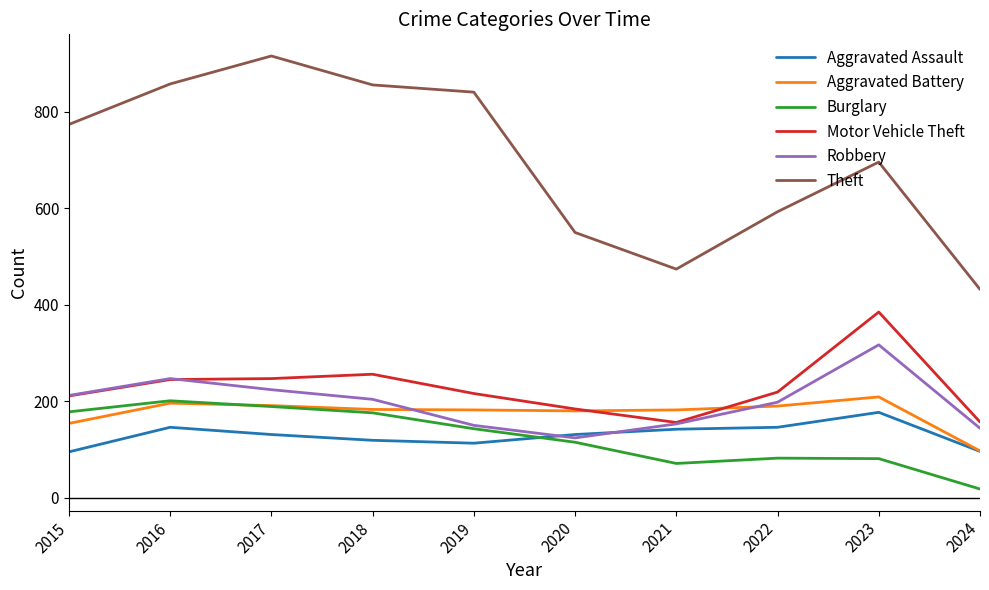

What is the sum of all Robbery values?

1973